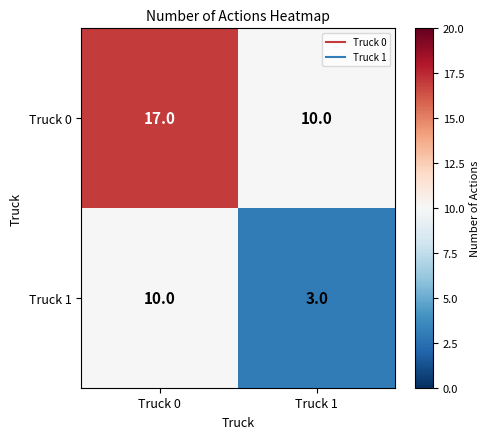

What is the total value across all series at Truck 1?

13